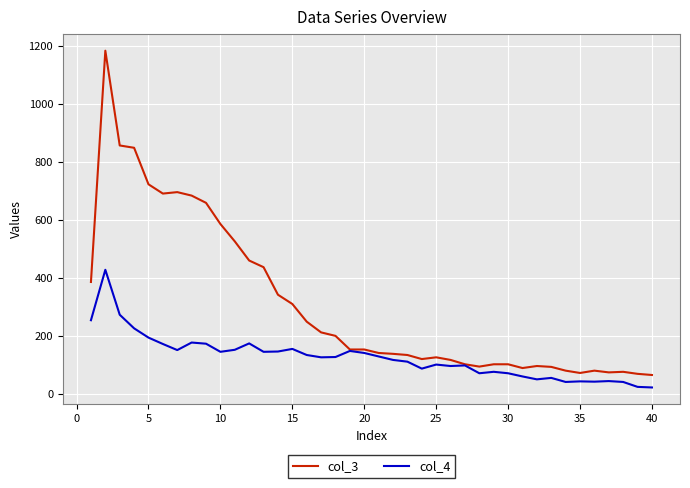

What is the minimum value for col_4?

22